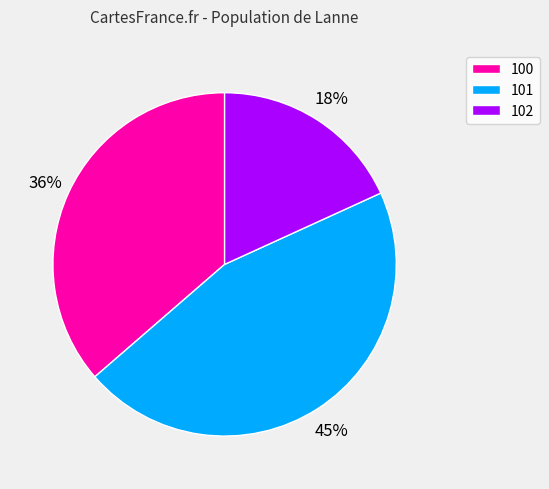

Between 102 and 100, which is larger?

100